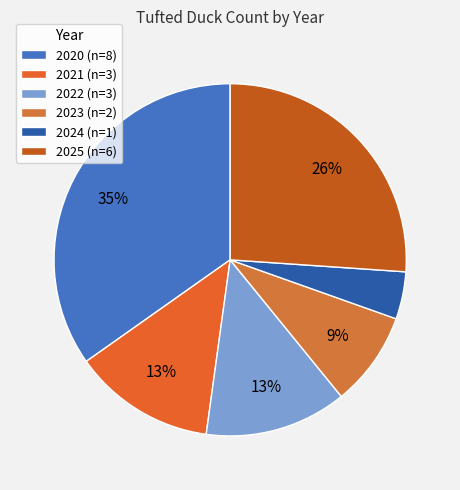

To the nearest percent, what is the combined percentage of 2020 and 2021?

48%